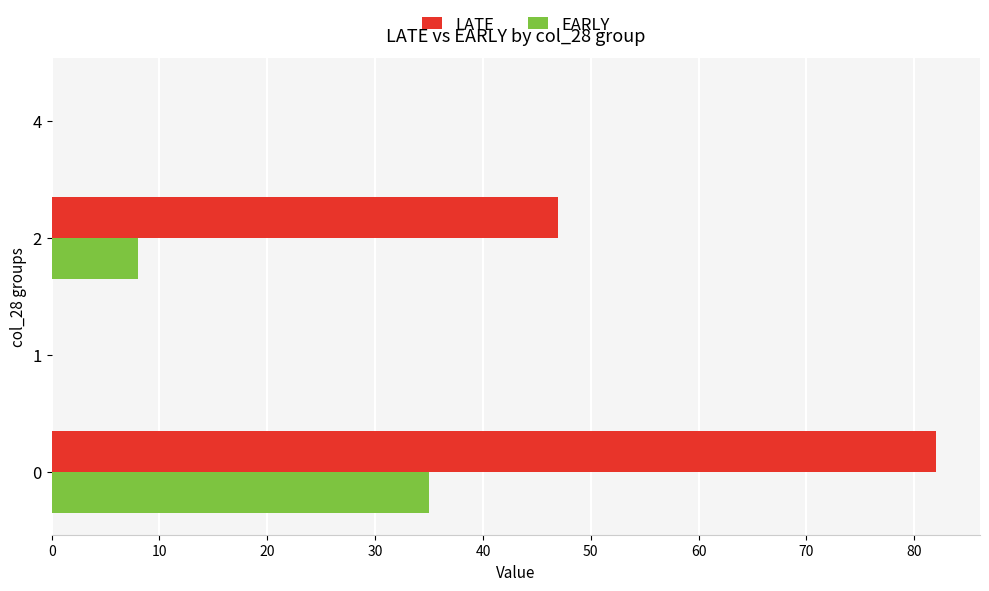

How many distinct data groups are displayed?

2